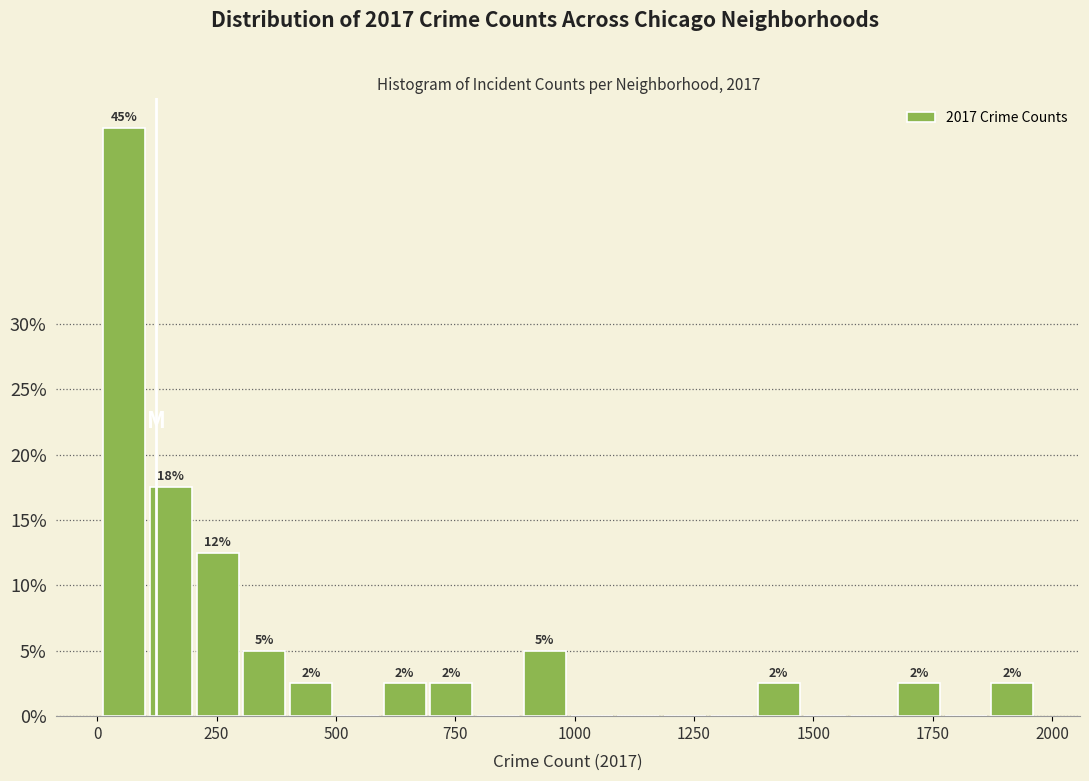

Read against the x-axis, roughly where is the centre of the tallest bar?

50